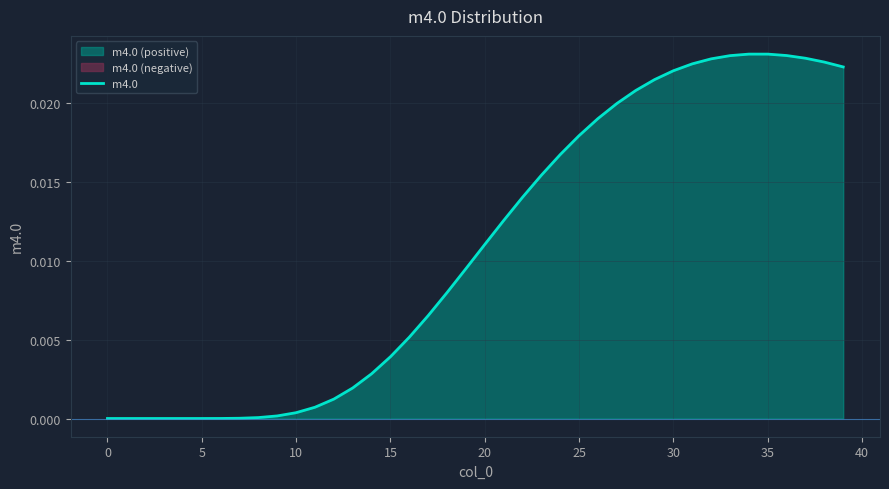

True or false: the data shows 0.0 at 27.

False